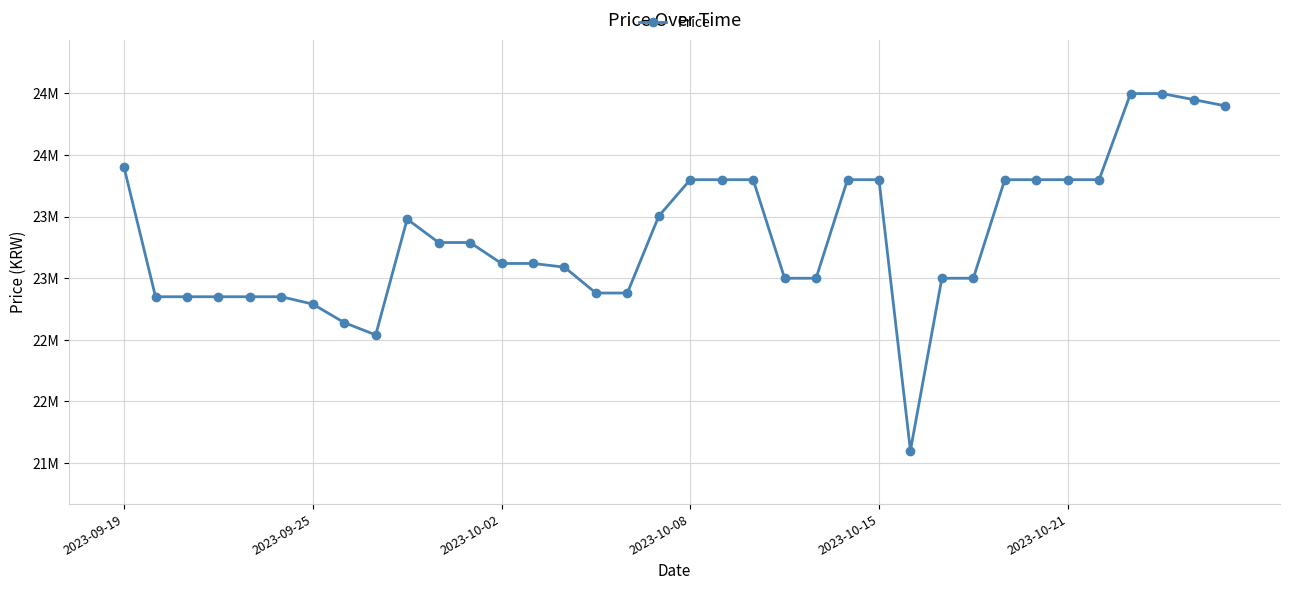

How many data points are less than 23290000?

18